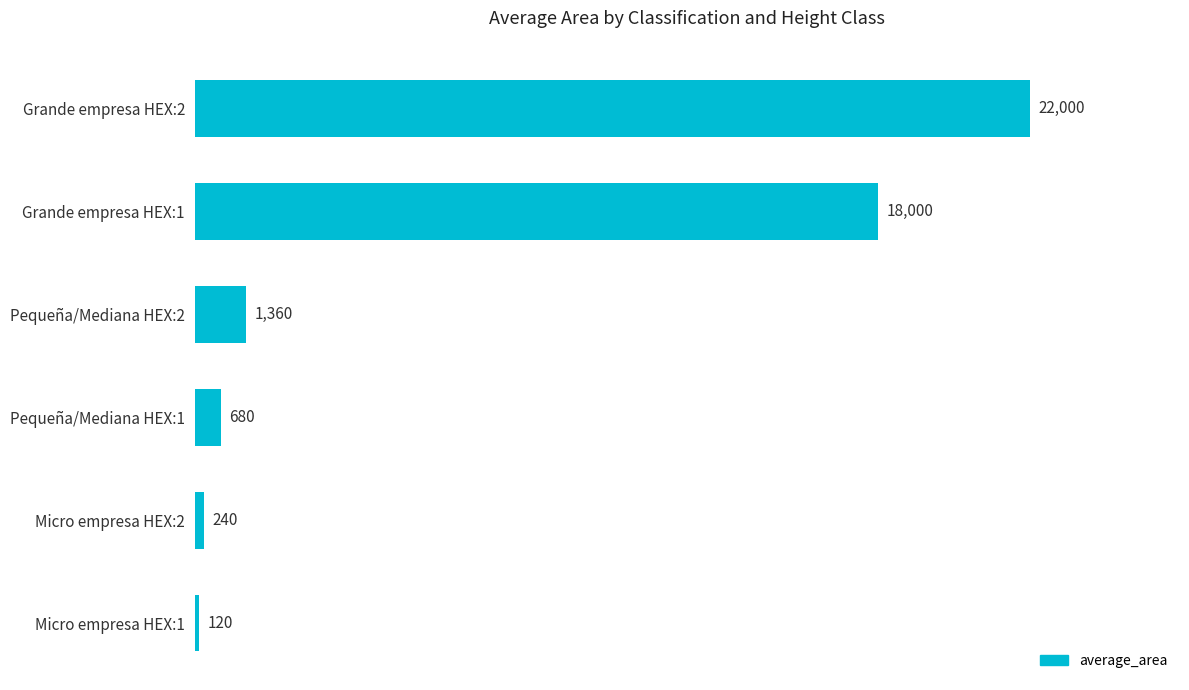

The chart shows a value of 680 at Pequeña/Mediana HEX:1. True or false?

True